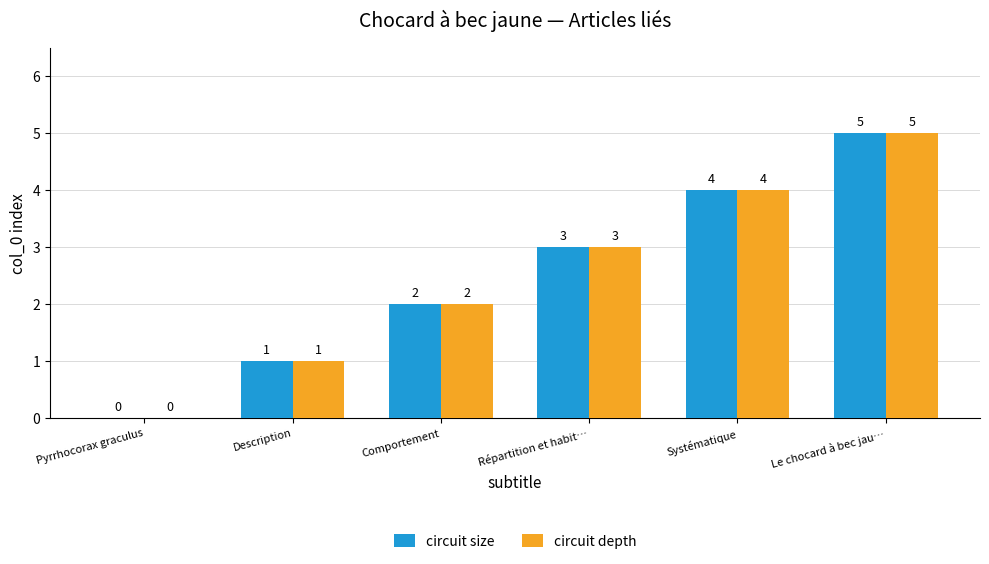

The value of circuit depth at Pyrrhocorax graculus is -3. True or false?

False